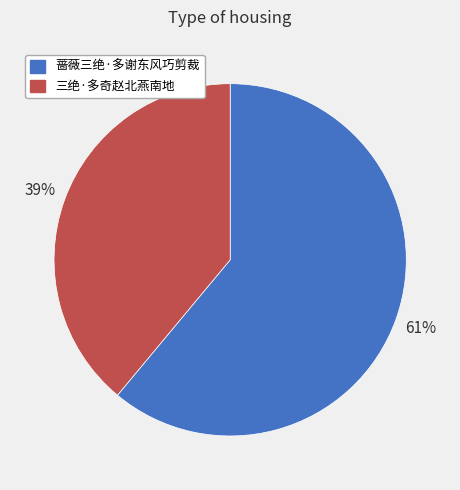

To the nearest percent, what is the difference between the 蔷薇三绝·多谢东风巧剪裁 and 三绝·多奇赵北燕南地 slice percentages?

22%